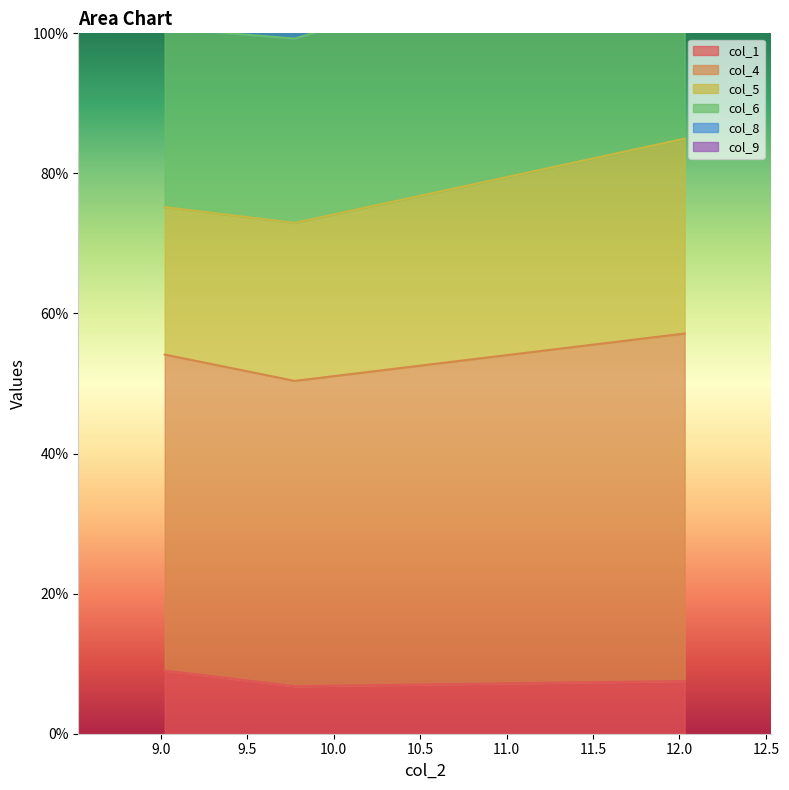

What is the maximum value for col_1?

9.0